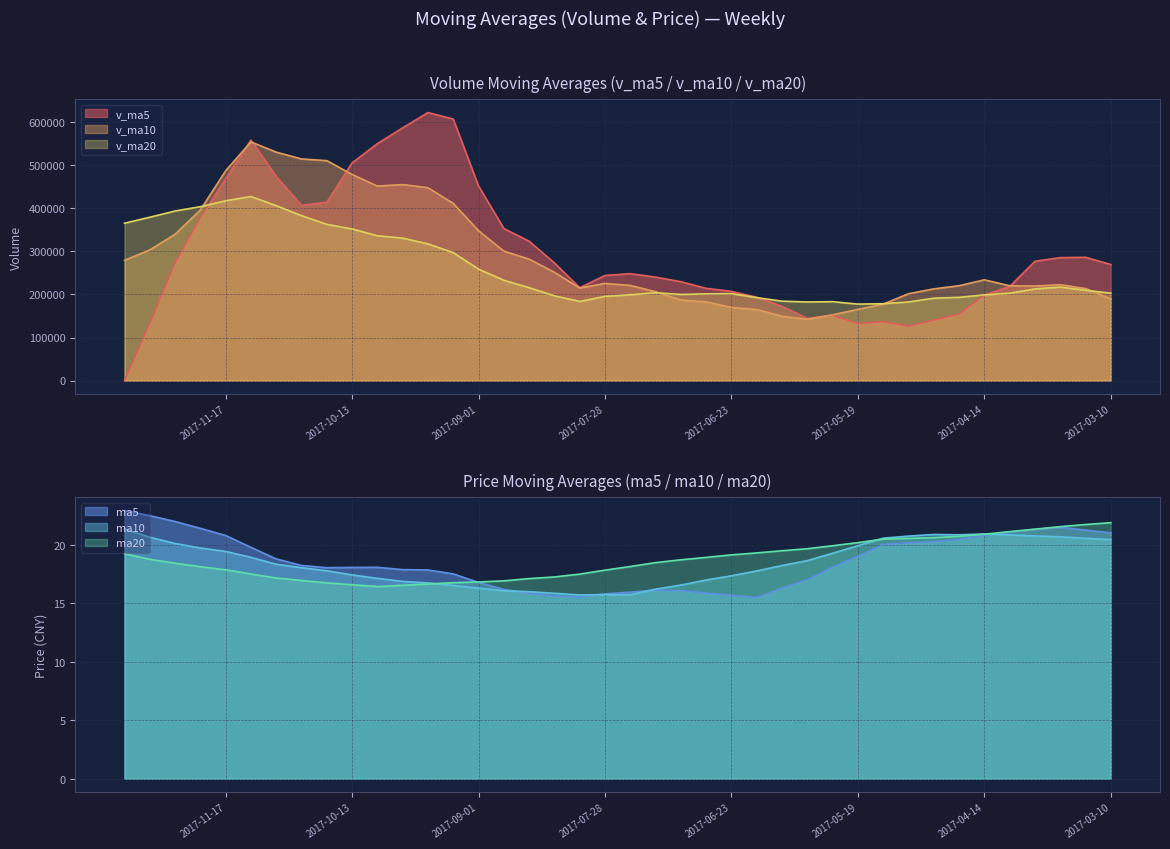

At which label does v_ma10 first exceed 225515?

2017-12-15